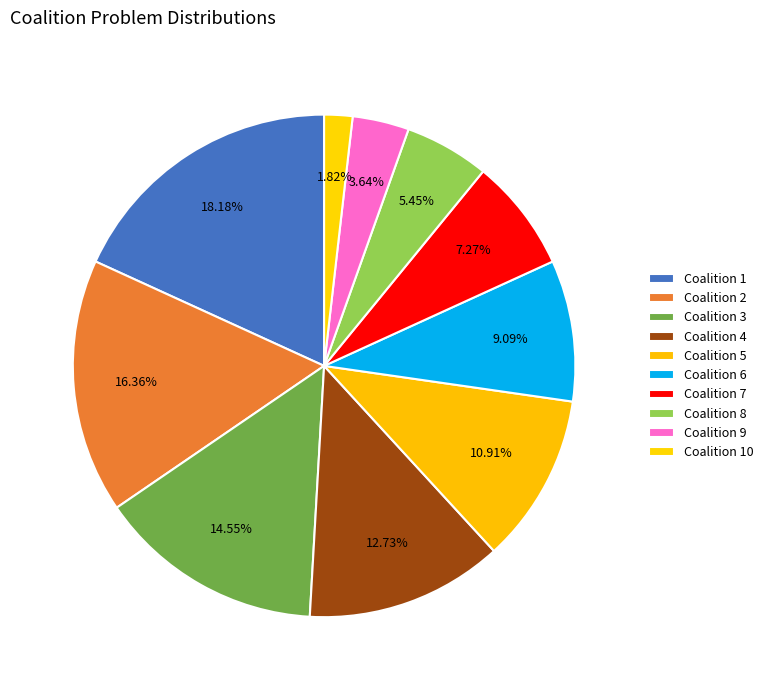

Rank the categories by value from lowest to highest.

Coalition 10, Coalition 9, Coalition 8, Coalition 7, Coalition 6, Coalition 5, Coalition 4, Coalition 3, Coalition 2, Coalition 1